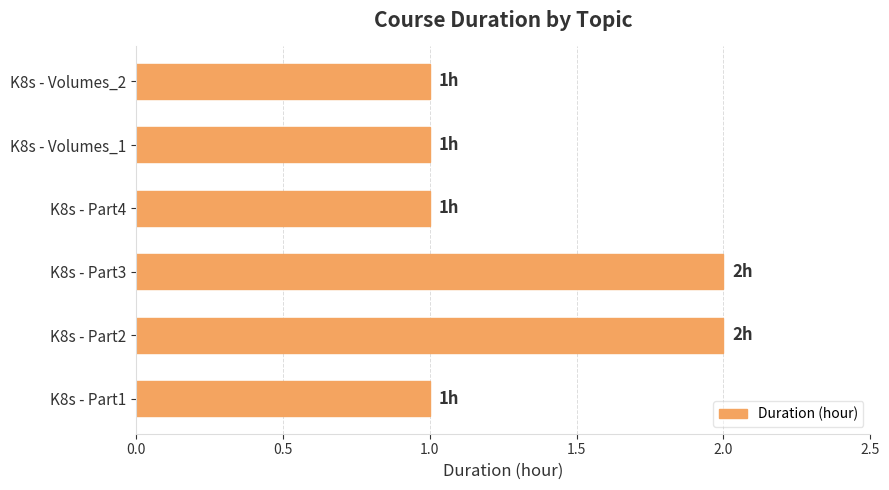

Approximately how many times larger is the value at K8s - Part1 compared to K8s - Part4?

1.0